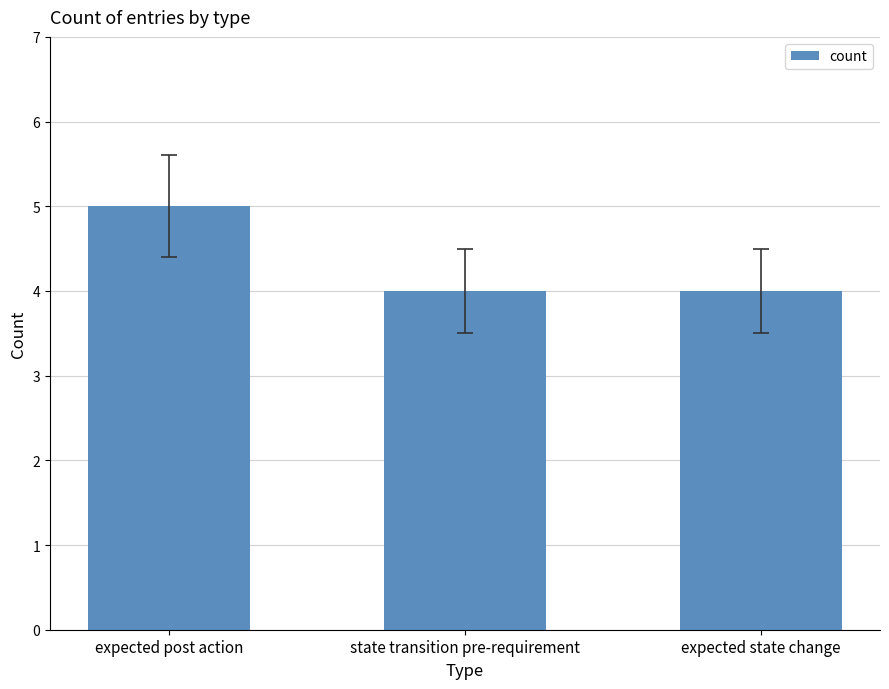

Which label corresponds to the largest value in the chart?

expected post action